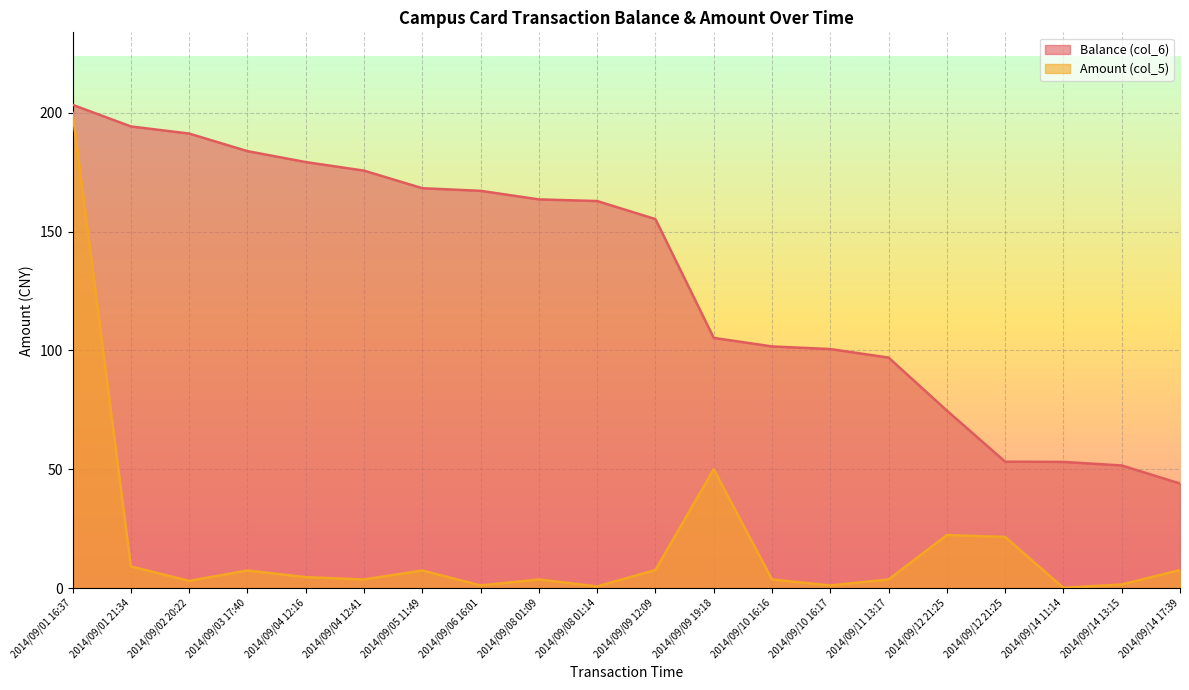

True or false: Amount (col_5) and Balance (col_6) intersect in this chart.

False